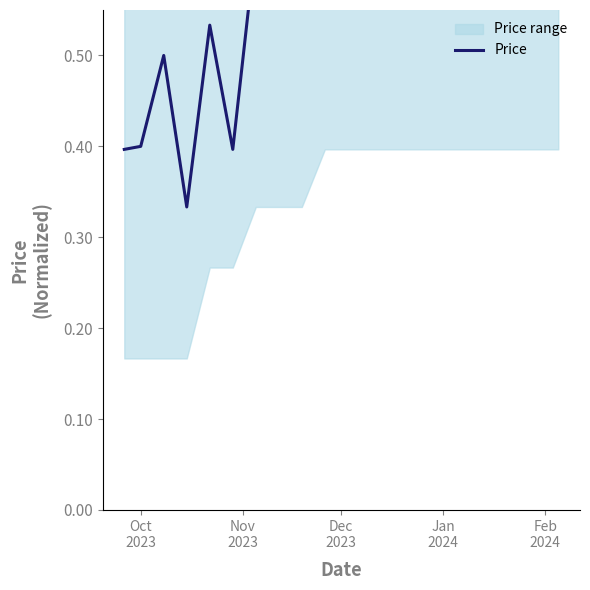

Count the values in the range 0 to 1.

20